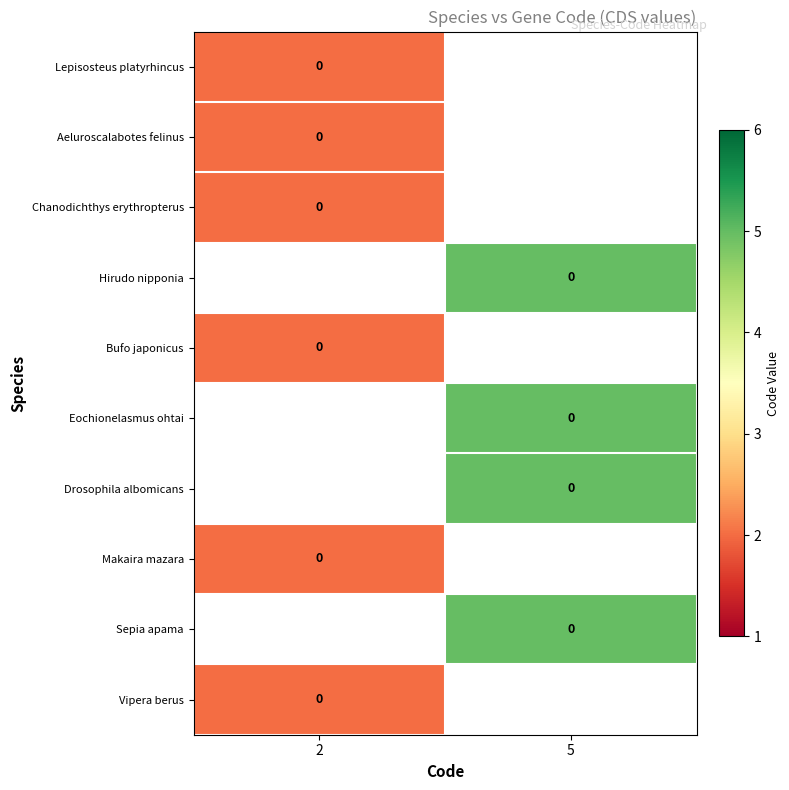

Where is Lepisosteus platyrhincus nearest to the value 2?

2